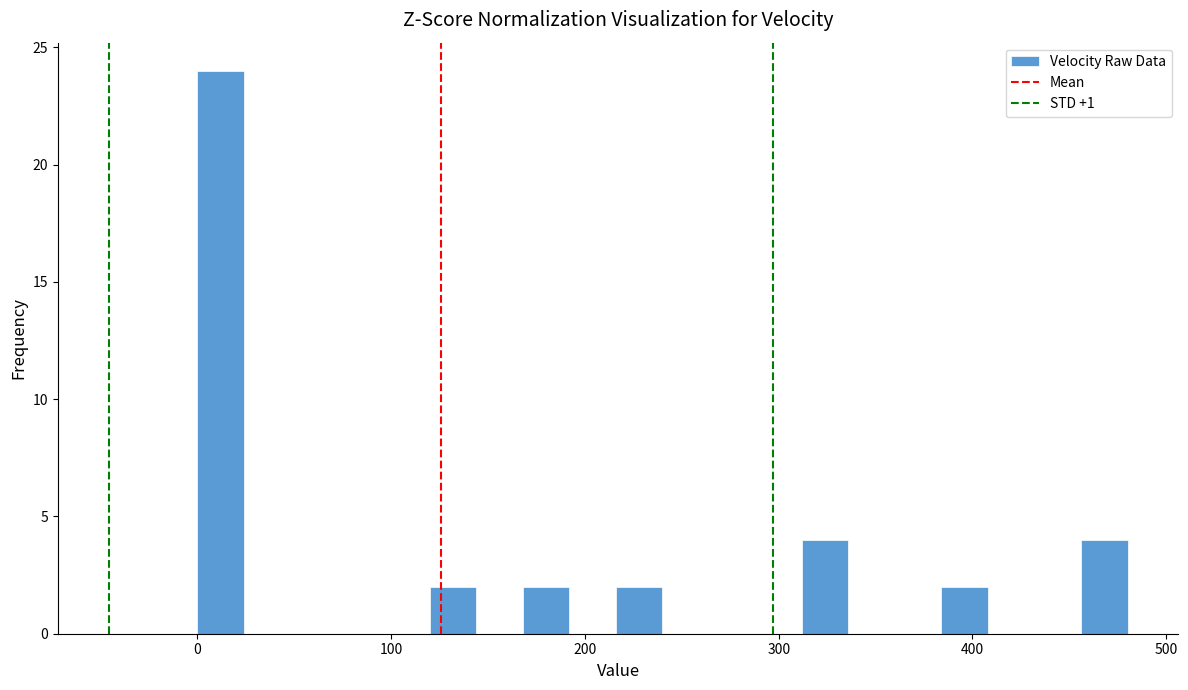

Around what value on the x-axis is the tallest bar? Give the approximate position of its centre, as read against the axis.

10